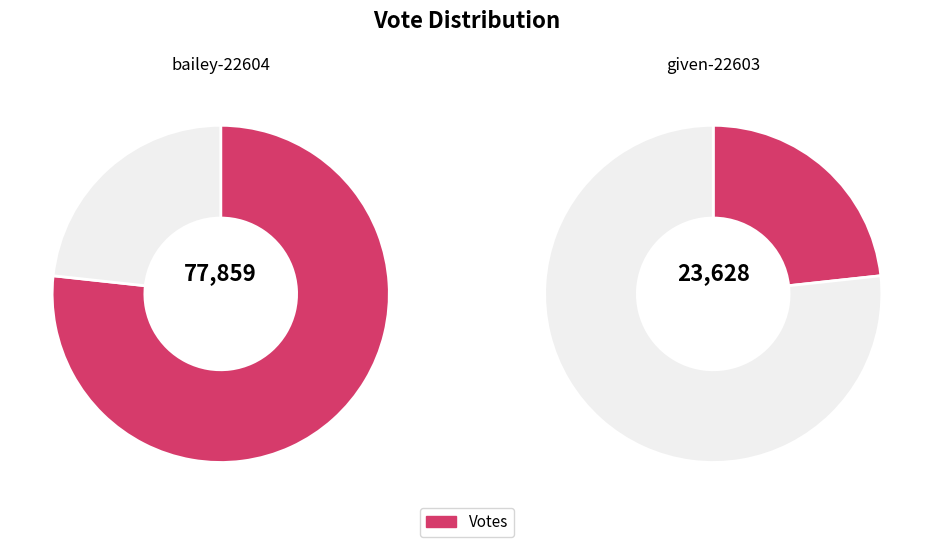

How many slices are in this pie chart?

2